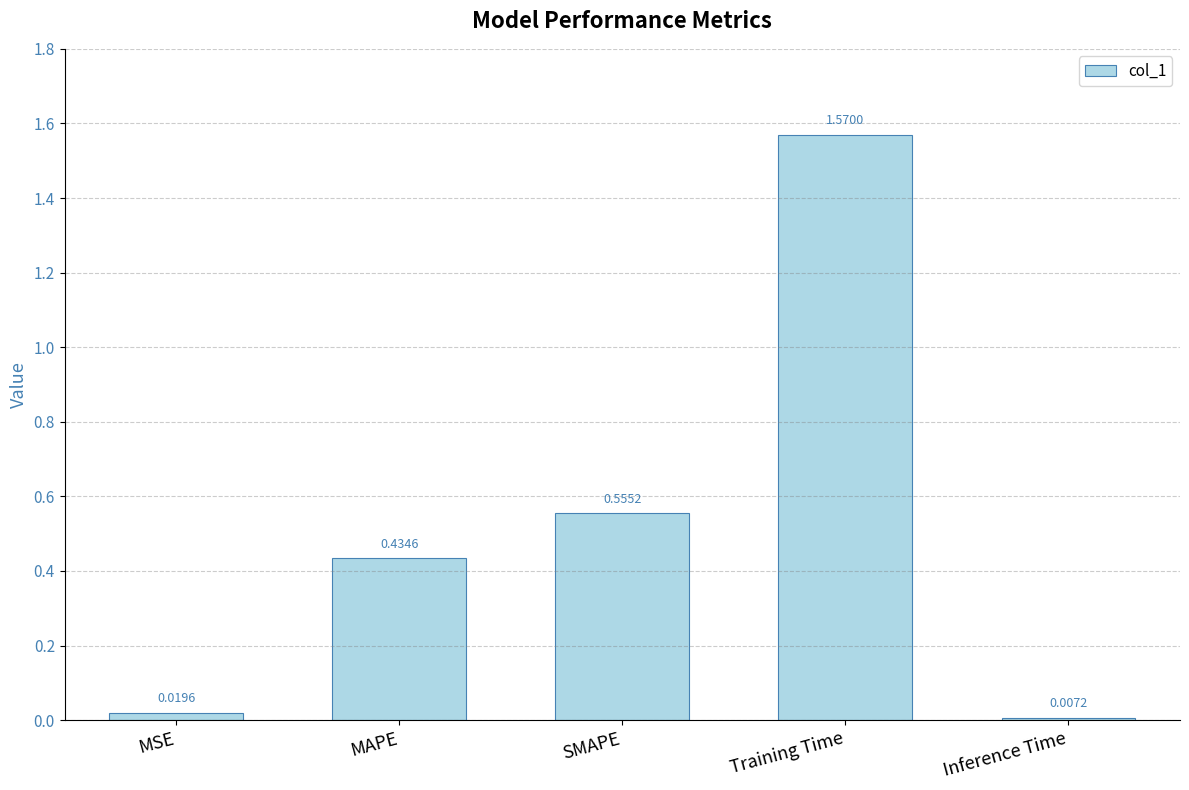

What is the sum of all values?

2.6